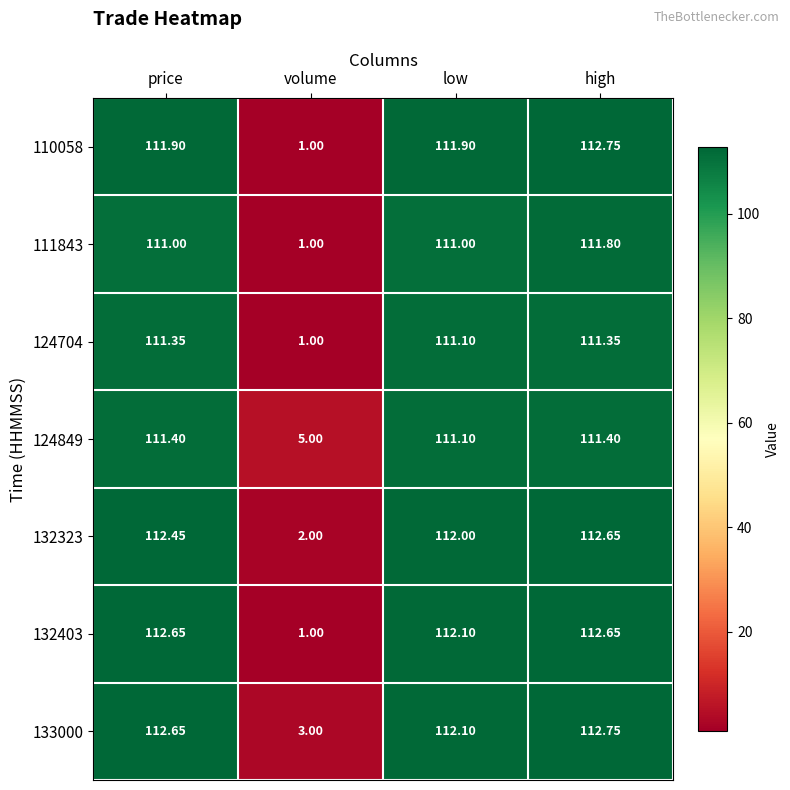

Which label corresponds to the largest value in the chart?

high